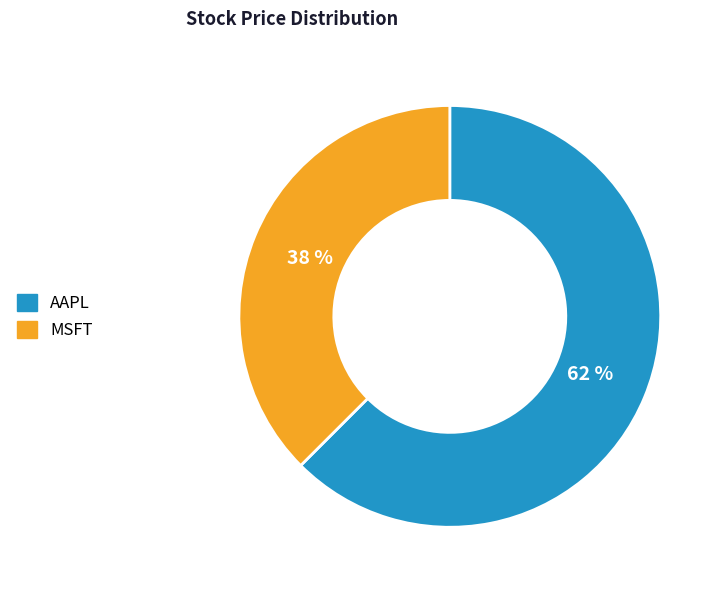

Is AAPL the majority of the pie?

Yes